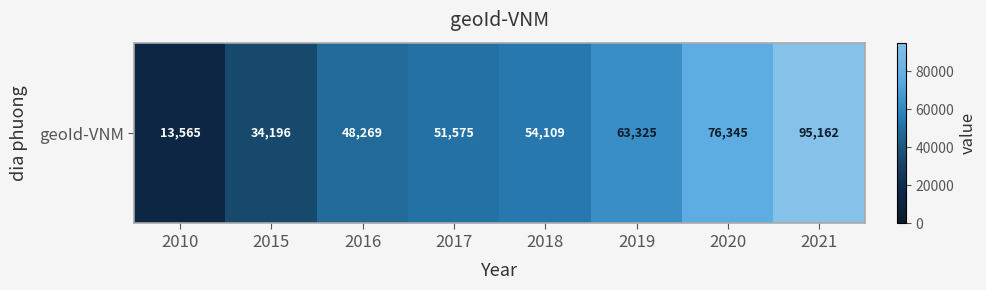

What is the difference between the values at 2016 and 2015?

14073